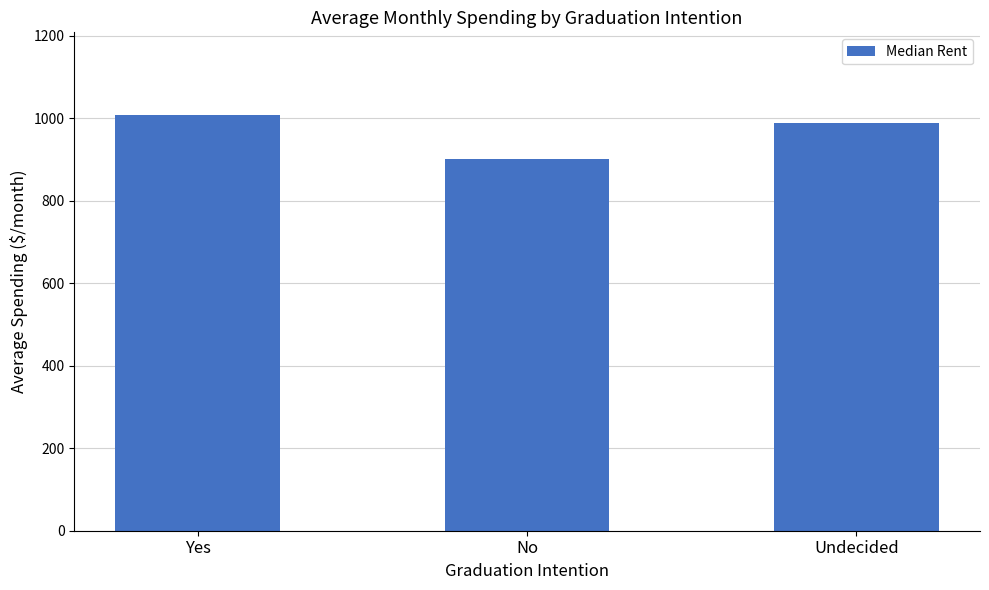

True or false: the data shows 988.8 at Undecided.

True